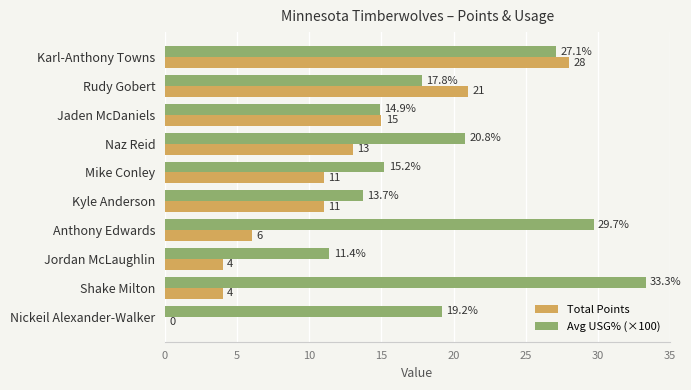

Which category has the highest value across all series?

Shake Milton